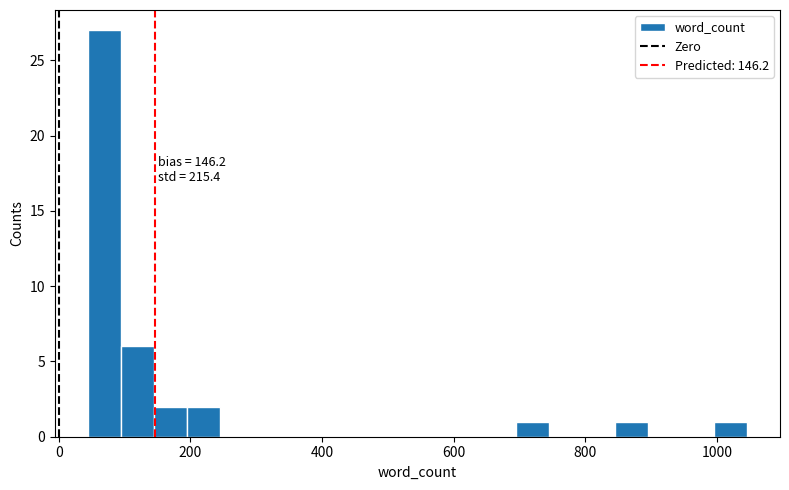

Around what value on the x-axis is the tallest bar? Give the approximate position of its centre, as read against the axis.

60